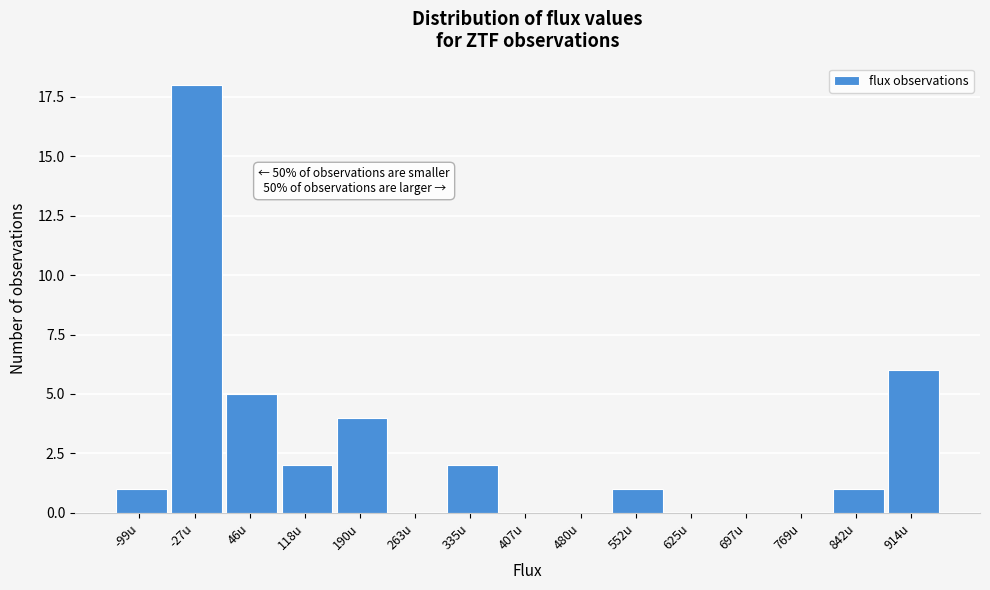

Reading left to right, what are all the values shown in this chart?

-99u=1	-27u=18	46u=5	118u=2	190u=4	263u=0	335u=2	407u=0	480u=0	552u=1	625u=0	697u=0	769u=0	842u=1	914u=6